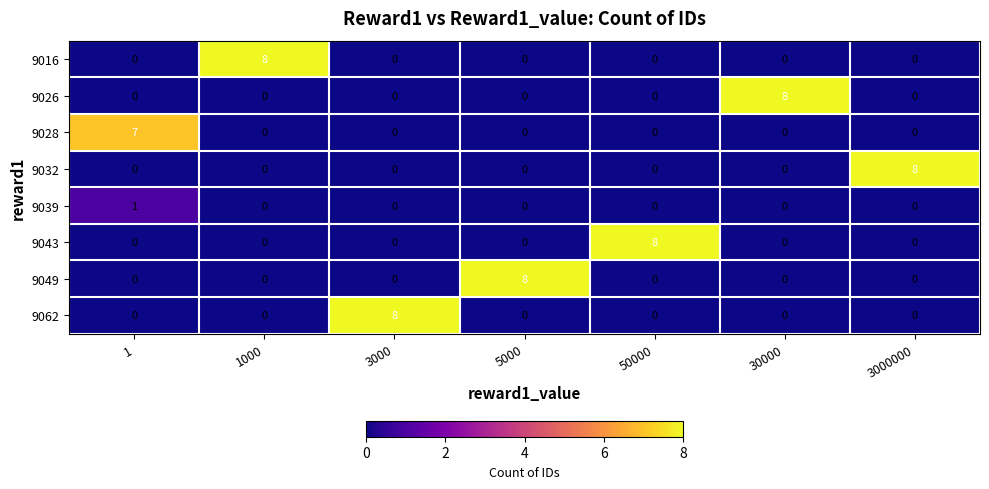

At how many categories does at least one series exceed 3?

7